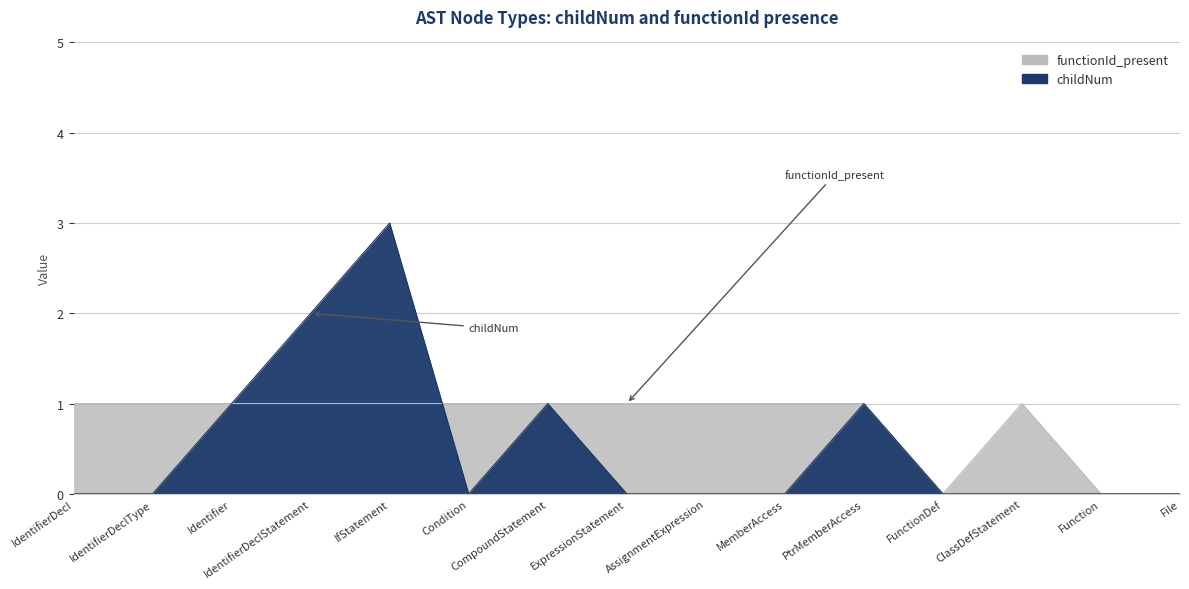

What is the sum of the functionId_present values at ClassDefStatement and CompoundStatement?

2